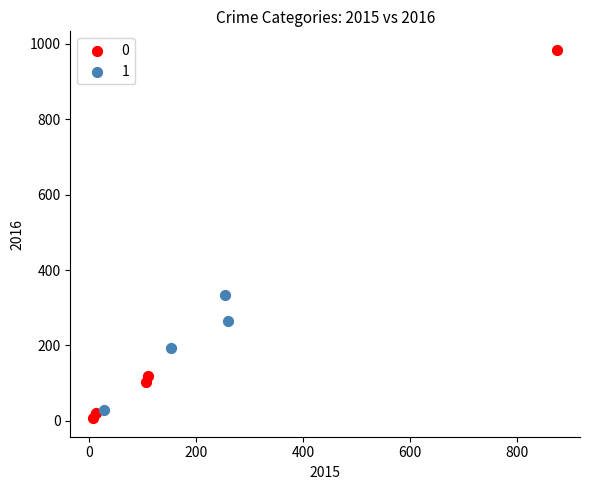

Which series reaches the maximum Y coordinate?

0